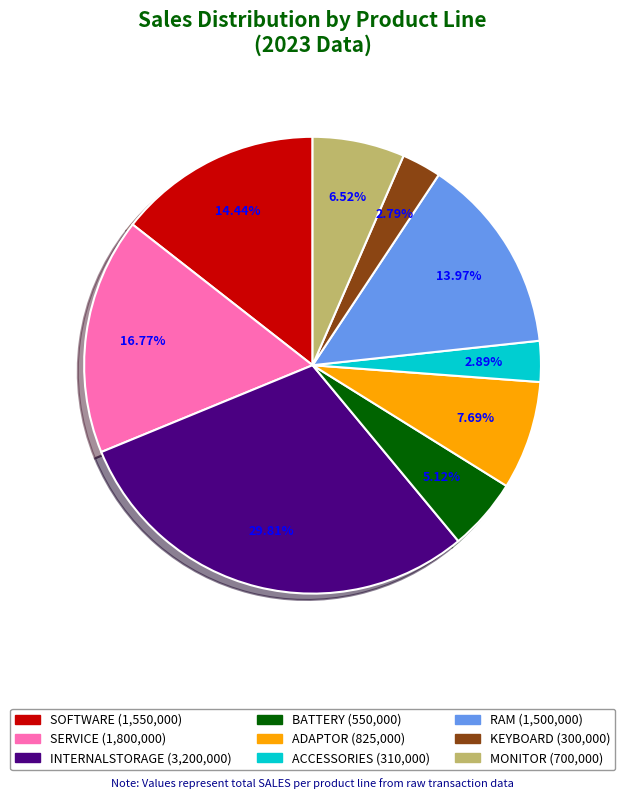

Which has a higher value, ADAPTOR or INTERNALSTORAGE?

INTERNALSTORAGE